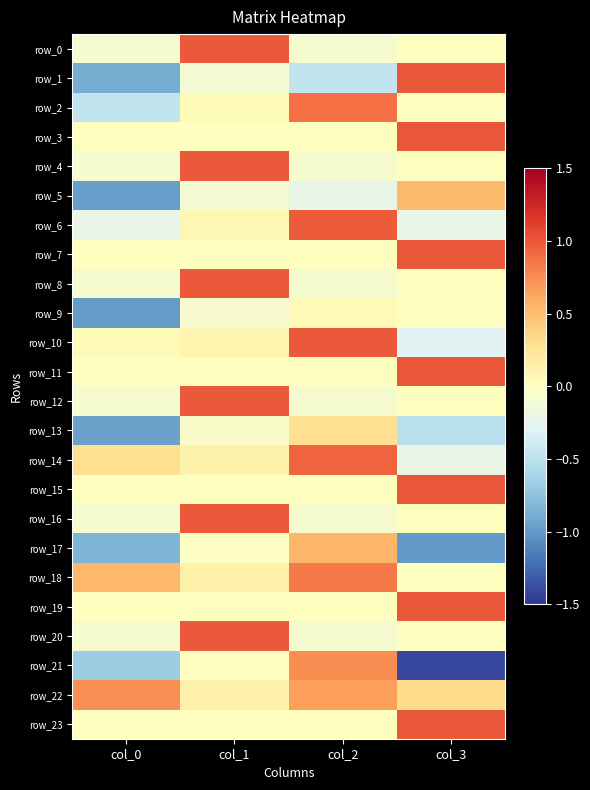

What is the difference between the maximum and minimum values in the row_2 series?

1.3